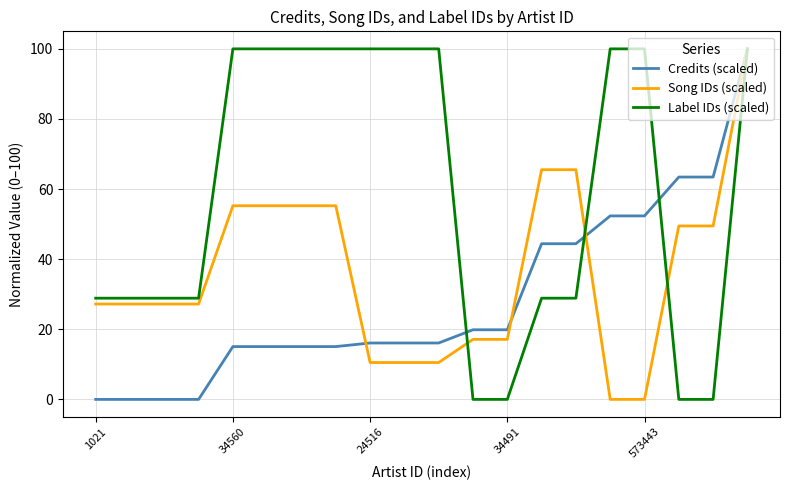

List the series in order of their overall mean, highest first.

Label IDs (scaled), Song IDs (scaled), Credits (scaled)